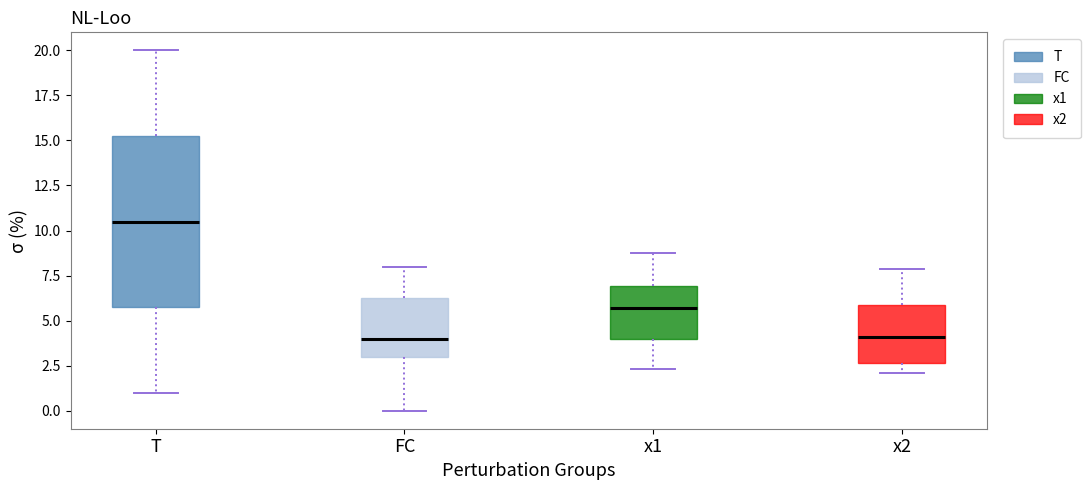

Which box is the tallest, from its lower edge to its upper edge?

T